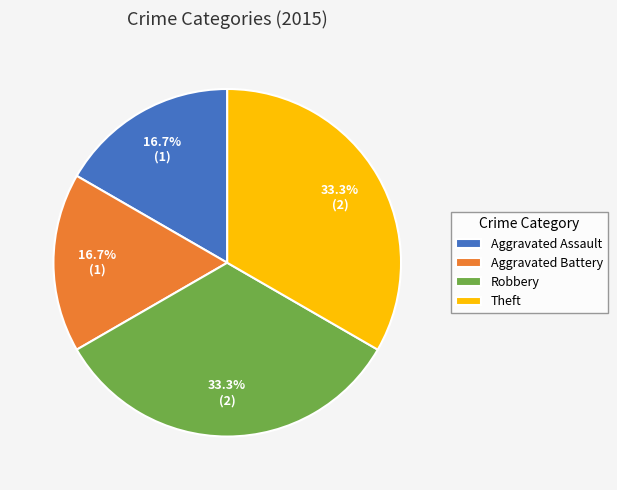

How many slices are in this pie chart?

4